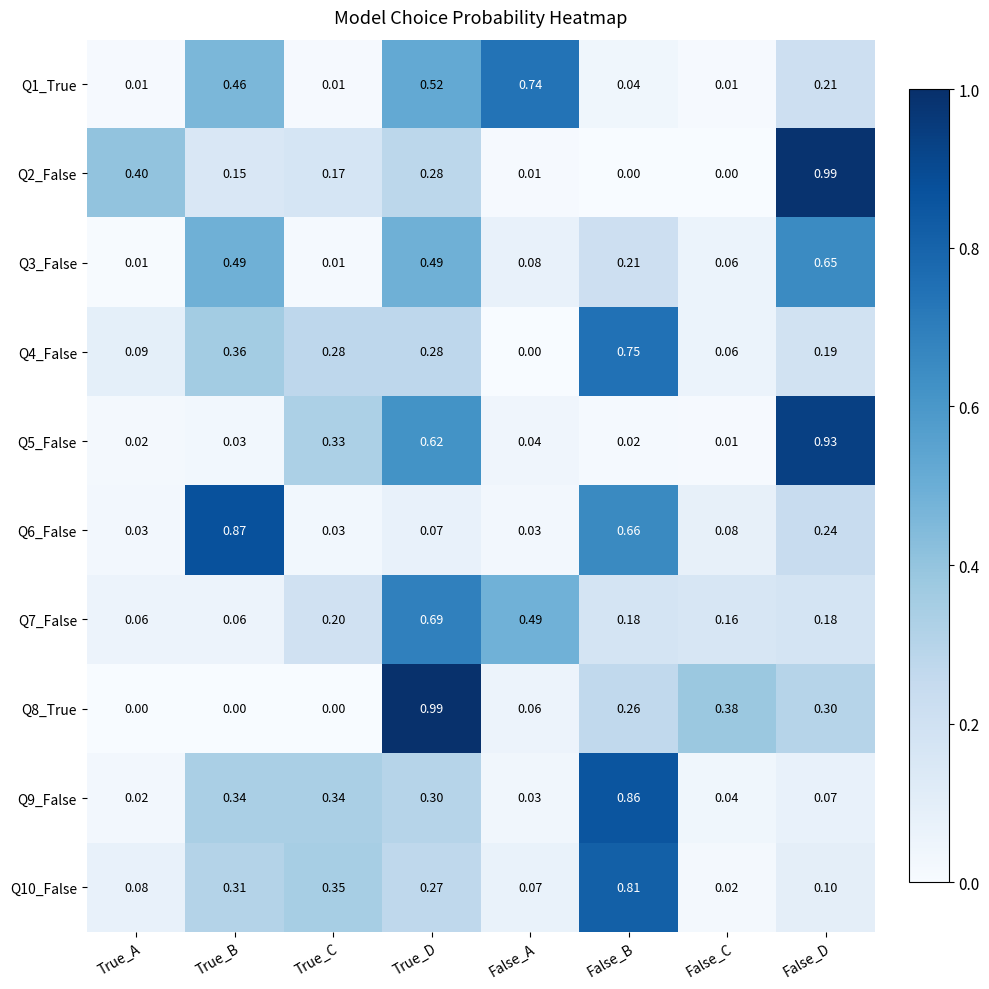

Is the value of Q2_False at False_B greater than the value of Q3_False at False_D?

No